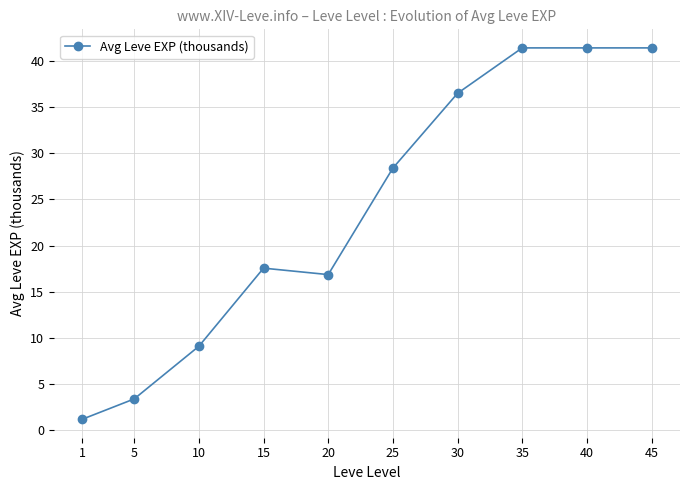

What is the minimum value shown in the chart?

1.2